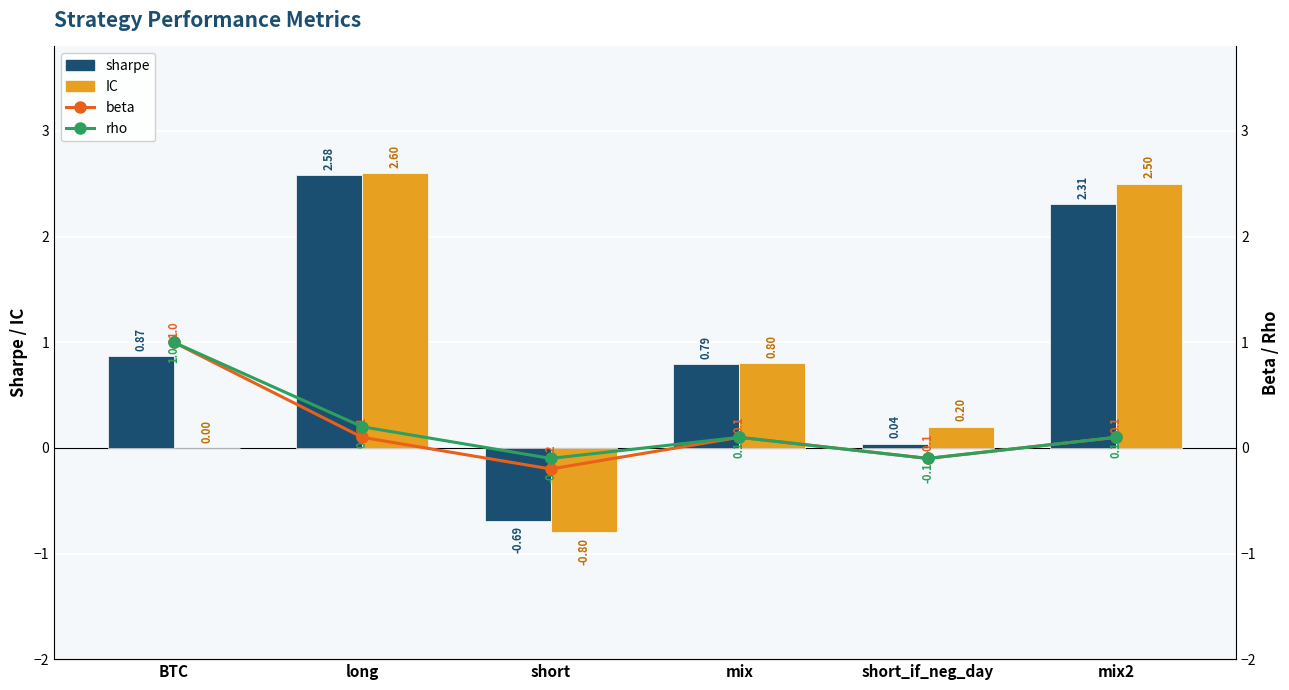

What is the value of the rho bar at the 4th from the left?

0.1